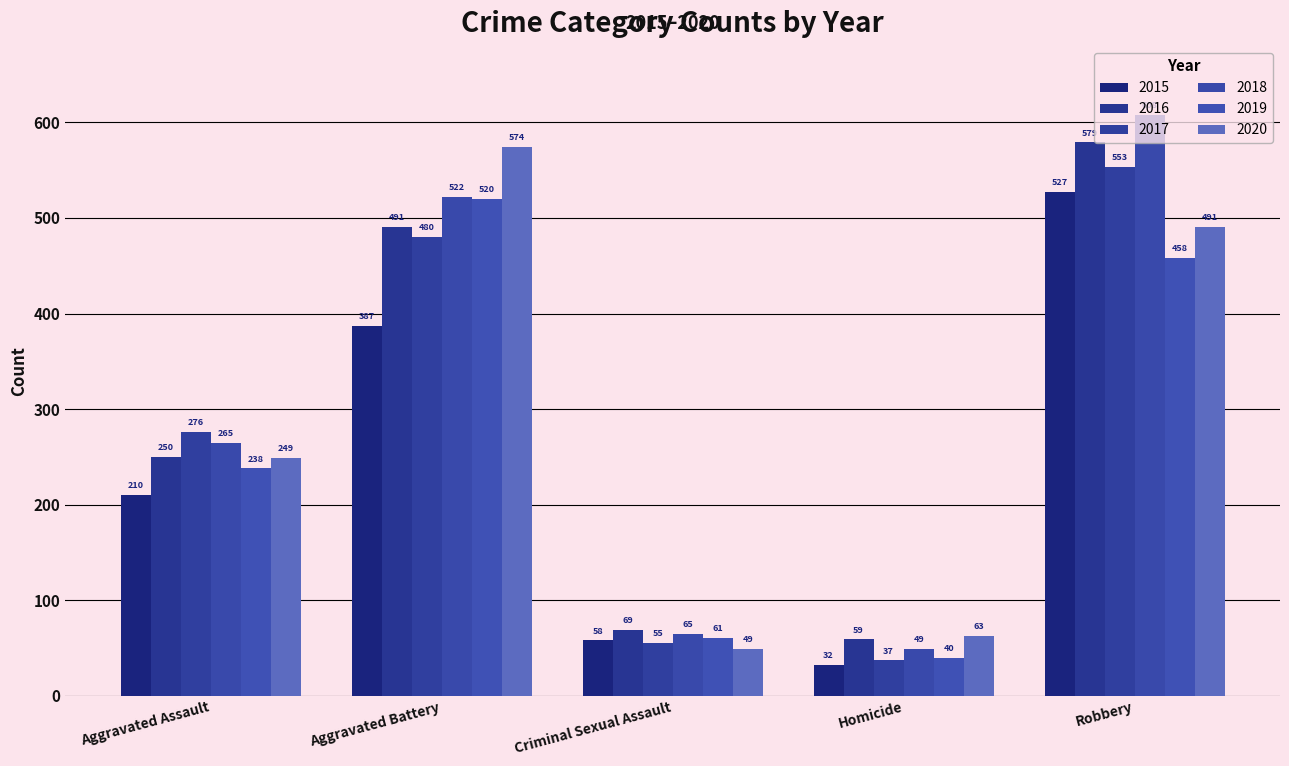

What is the label of the 4th bar from the right?

Aggravated Battery